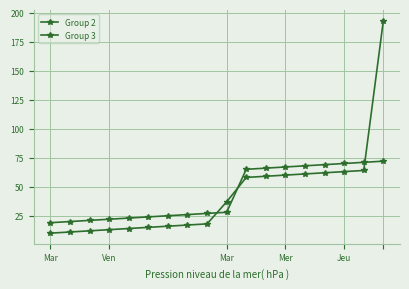

Which series has the widest spread of values?

Group 2